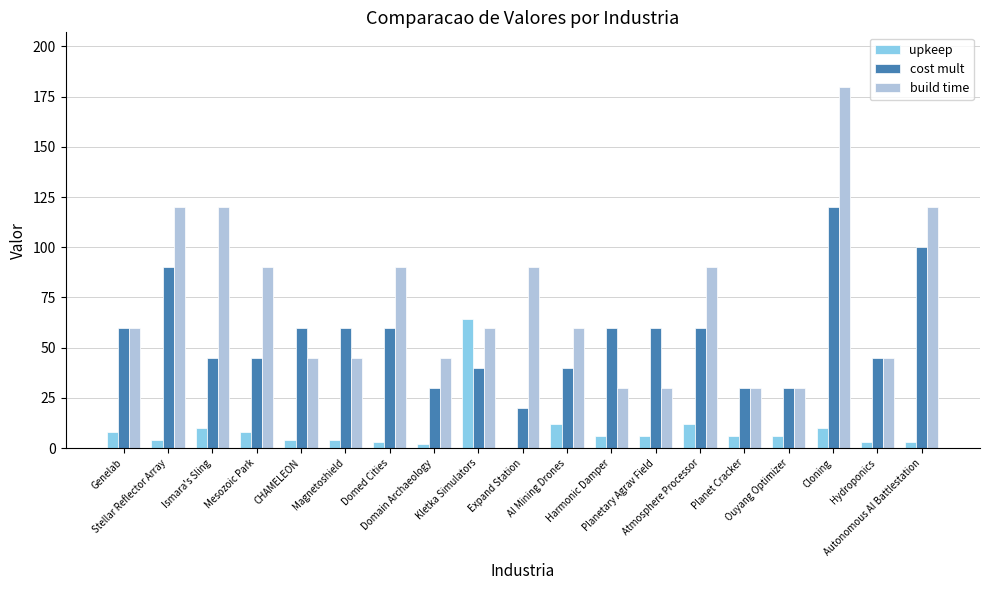

What is the total value across all series at Genelab?

128